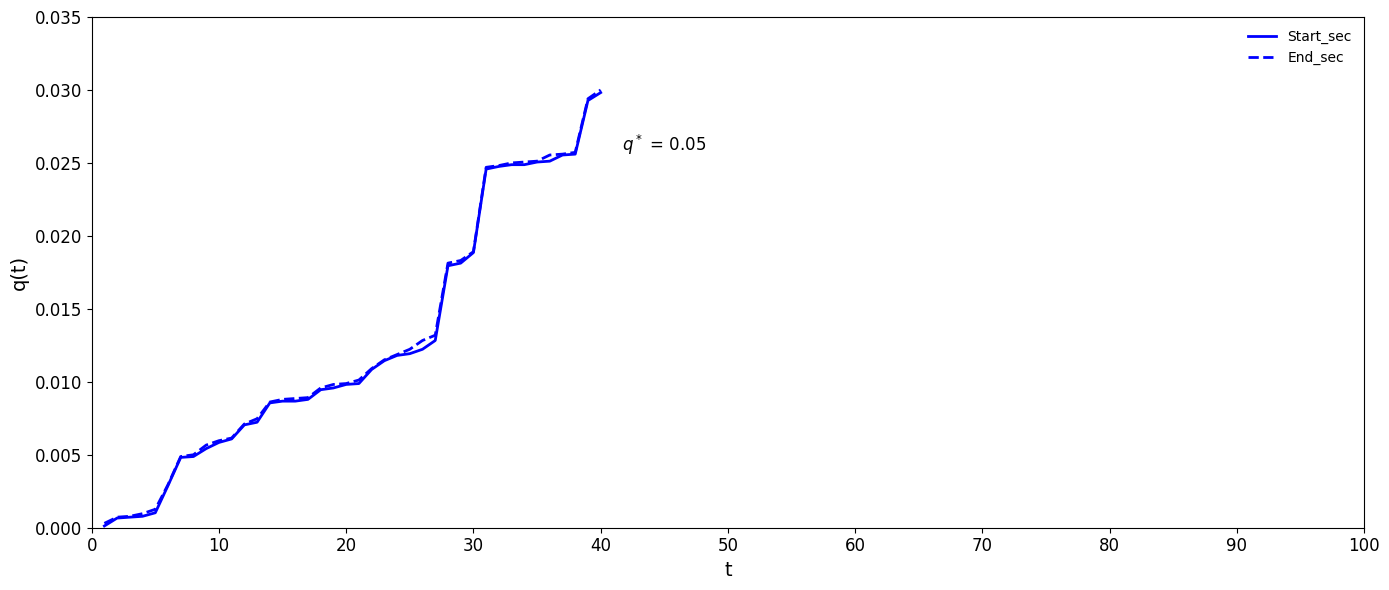

How many lines are shown in the chart?

2